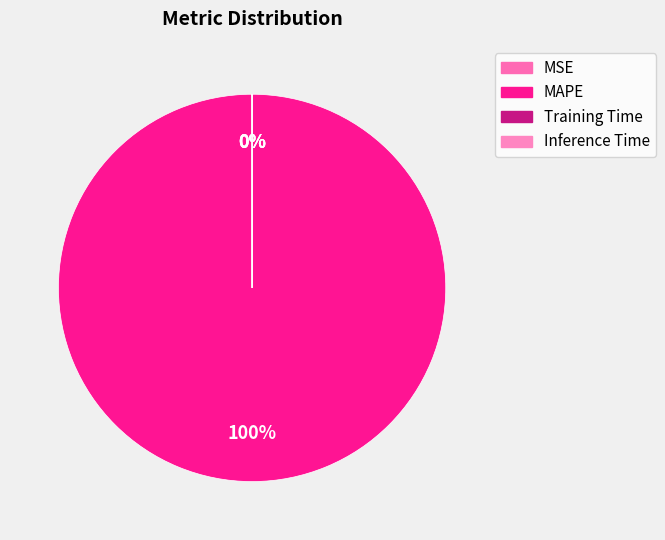

What is the majority slice?

MAPE